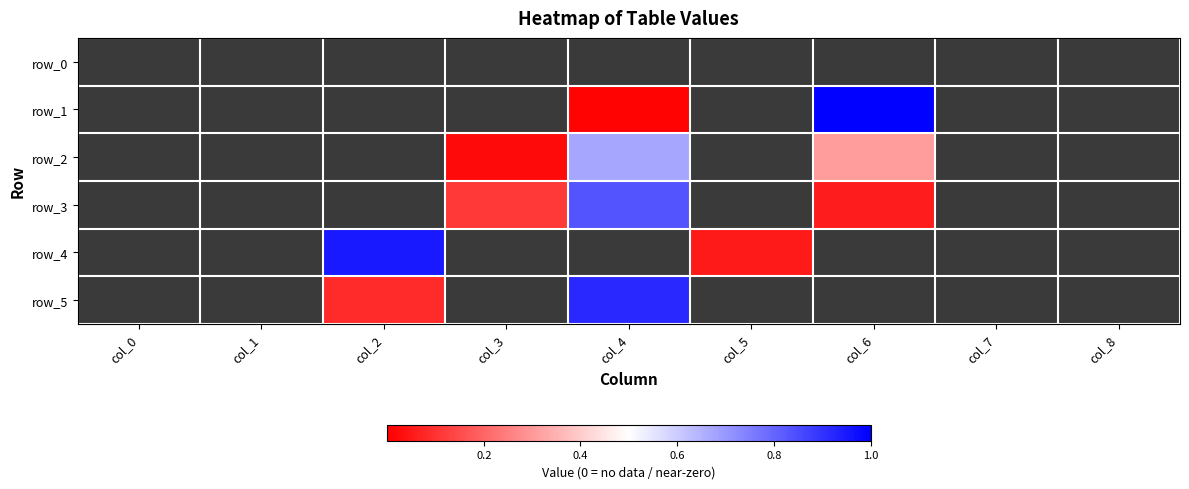

How many data points in row_5 are above 0?

2